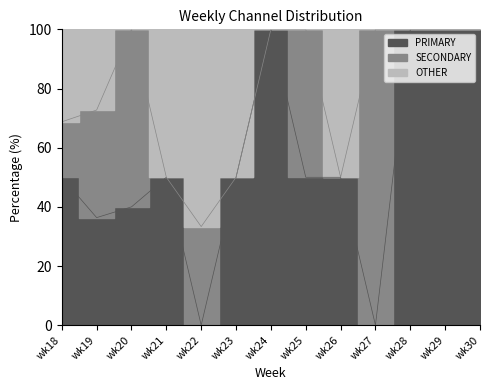

What is the total value across all series at wk26?

100.0